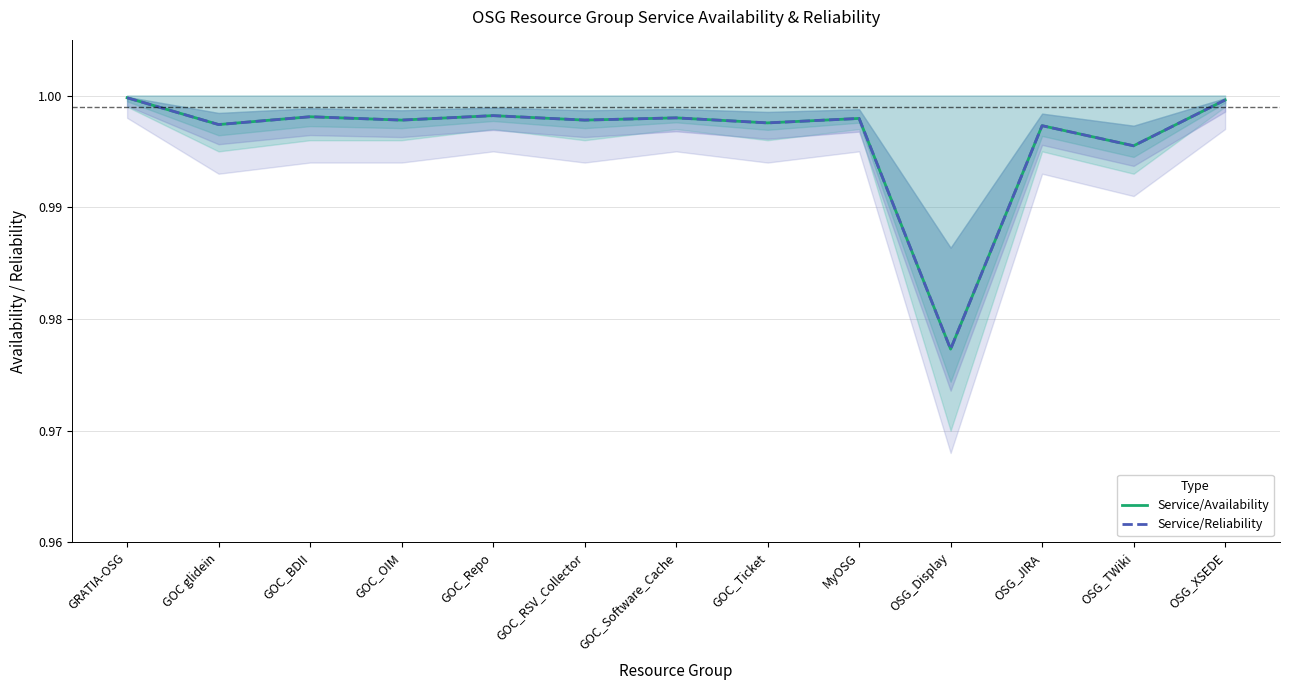

True or false: Service/Availability and Service/Reliability intersect in this chart.

False